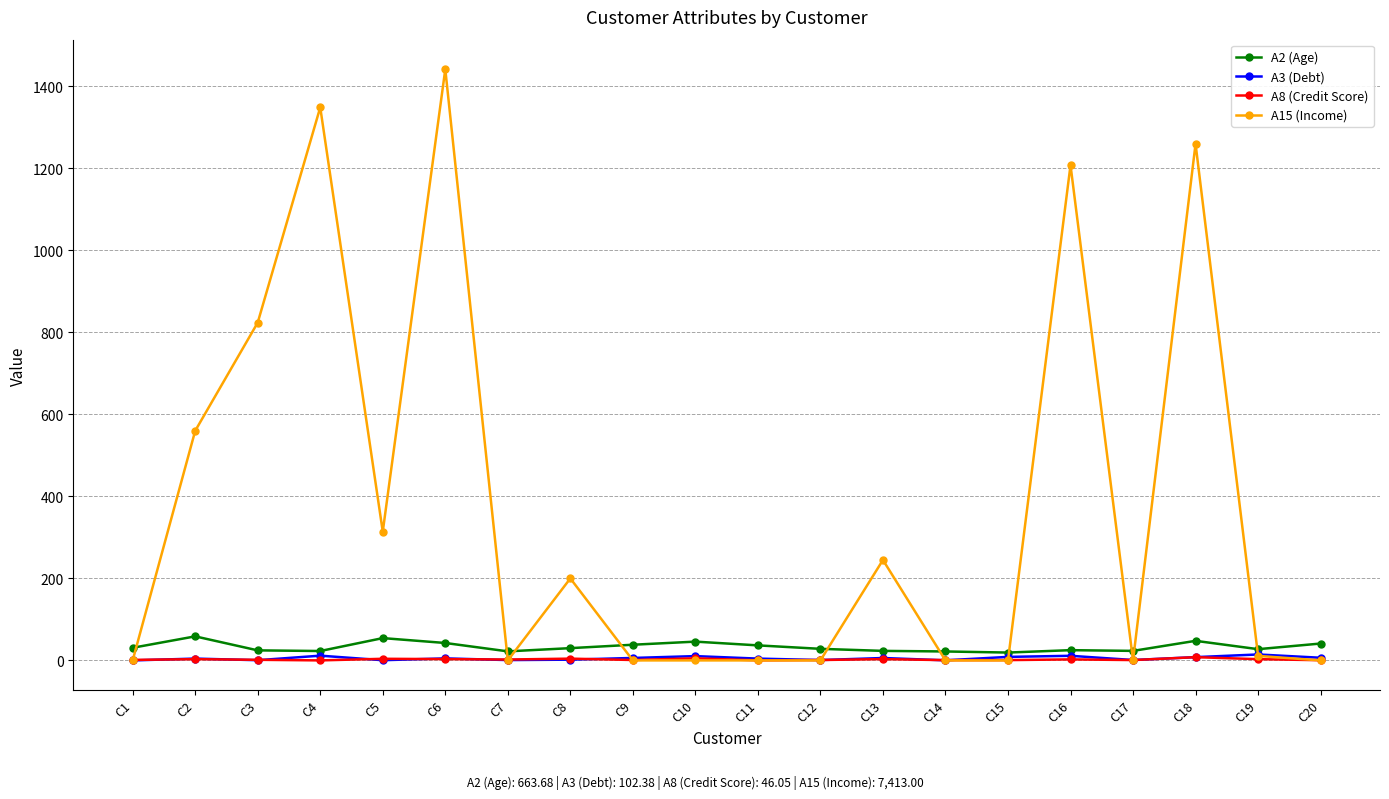

What is the maximum value shown in the chart?

1442.0